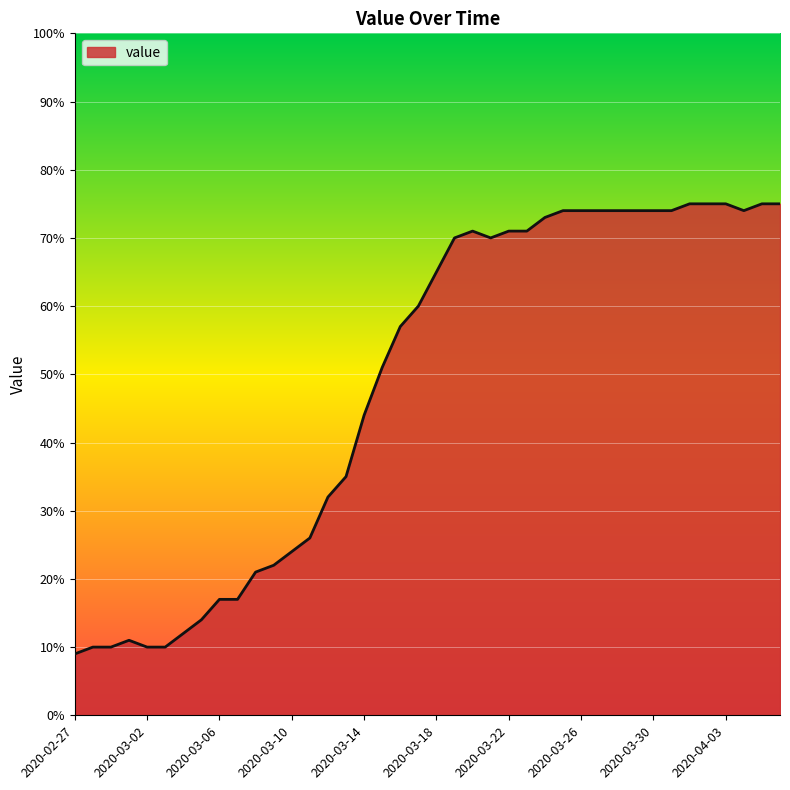

How many values are below 65?

20